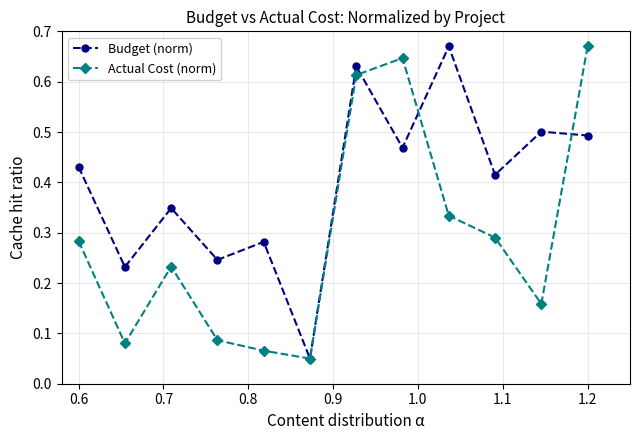

How many lines are shown in the chart?

2